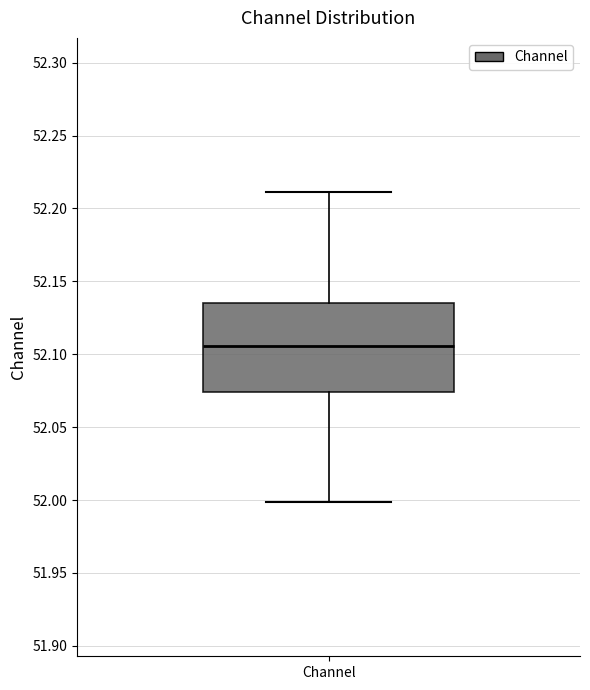

Read this box plot against the y-axis: the position of the median line, the range covered by the box, and the ends of both whiskers. The values are not printed on the chart, so give them approximately, as read against the axis.

median 52.105, box 52.075 to 52.135, whiskers 52.000 to 52.210